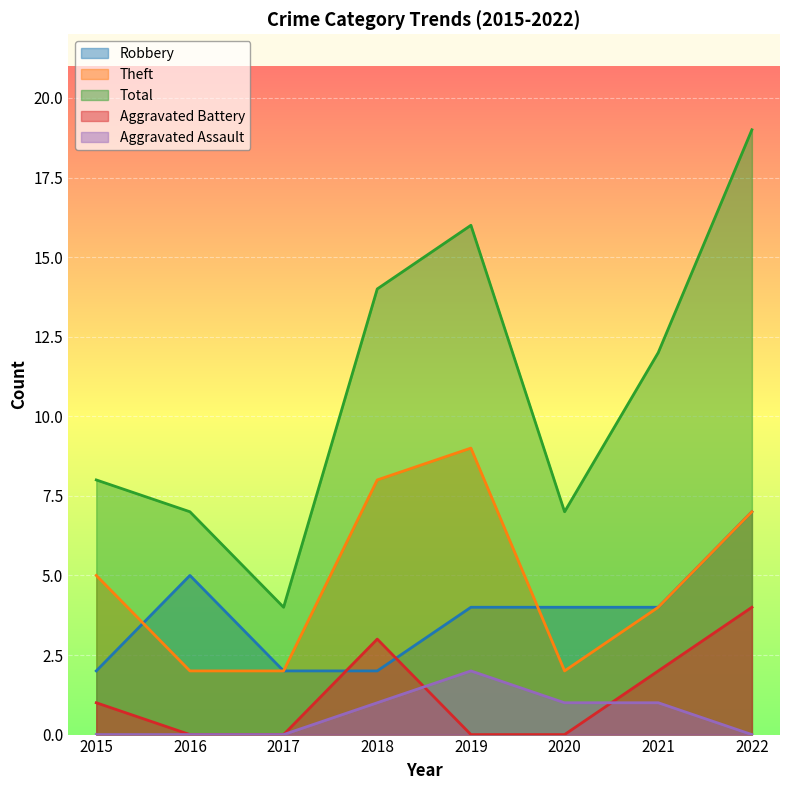

Rank the series at 2021 from highest to lowest value.

Total, Robbery, Theft, Aggravated Battery, Aggravated Assault